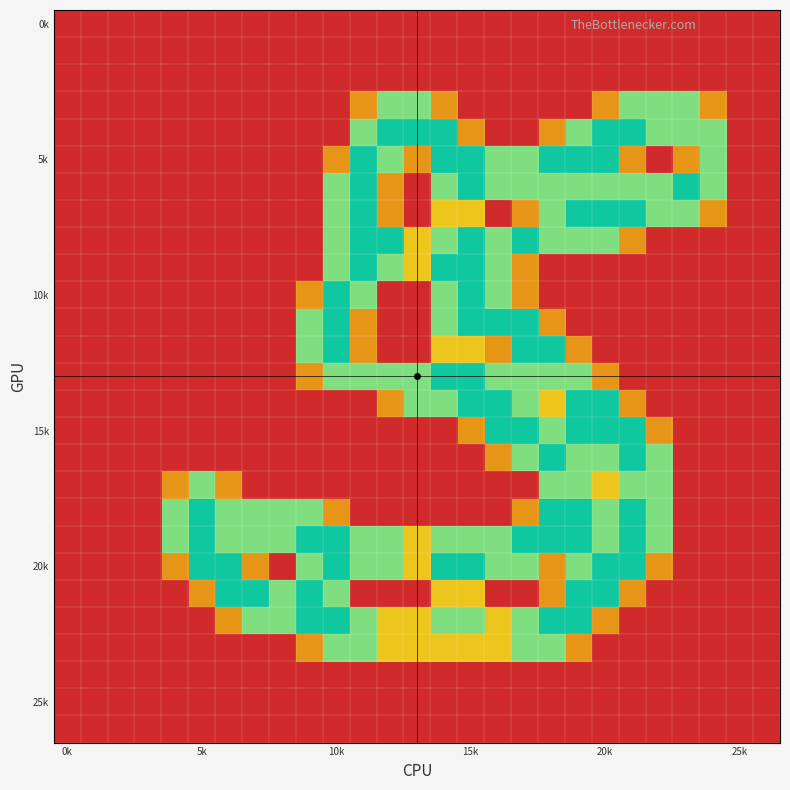

At which category is the sum across all series the highest?

19